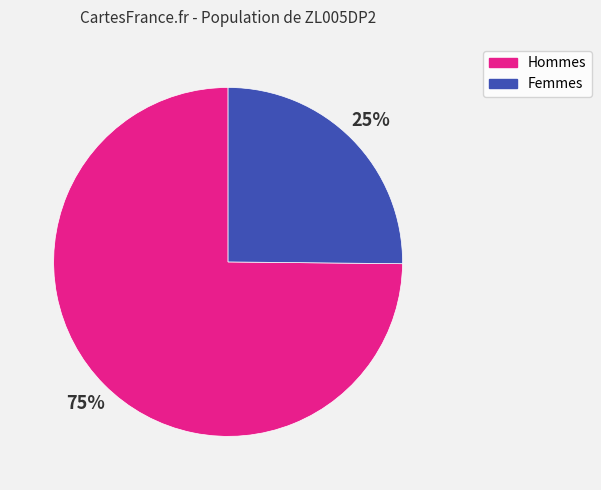

To the nearest percent, what is the difference between the largest and smallest slice percentages?

50%